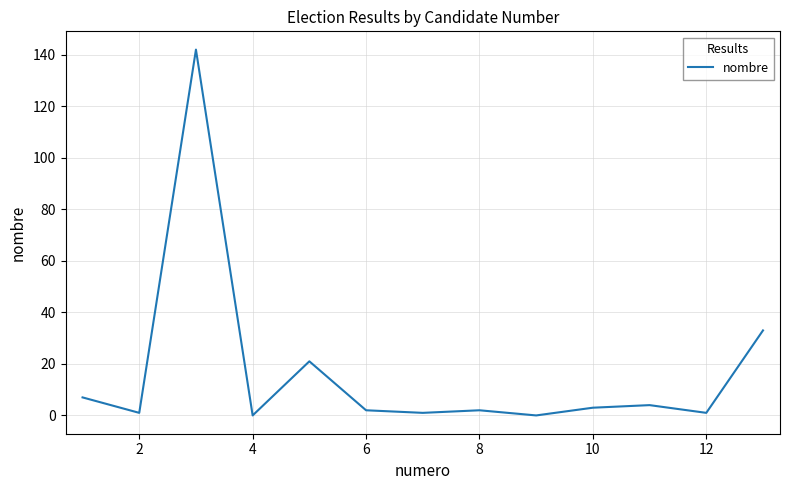

What is the greatest value displayed?

142